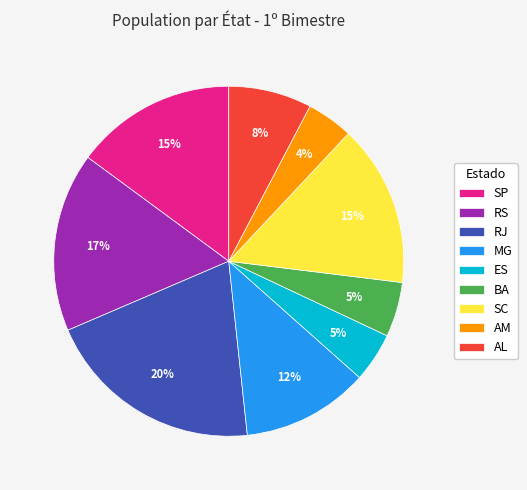

What percentage is the SC slice, to the nearest percent?

15%